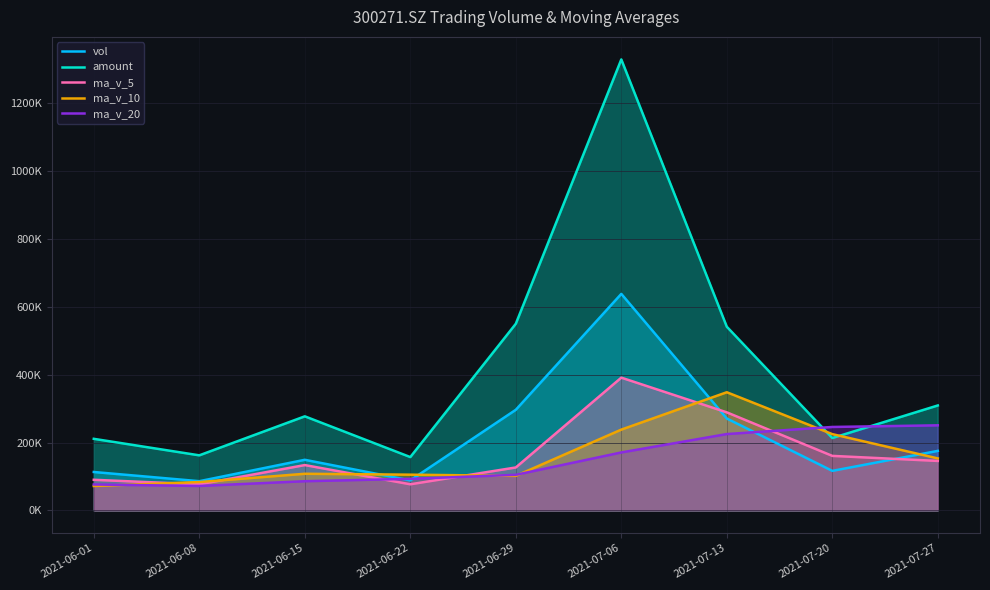

At how many categories does at least one series exceed 918098?

1